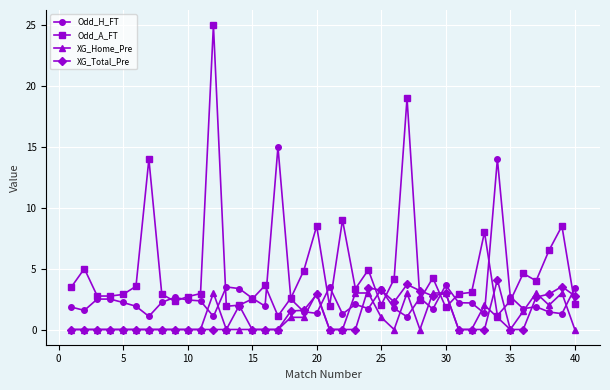

Rank the series by their maximum value, from highest to lowest.

Odd_A_FT, Odd_H_FT, XG_Total_Pre, XG_Home_Pre